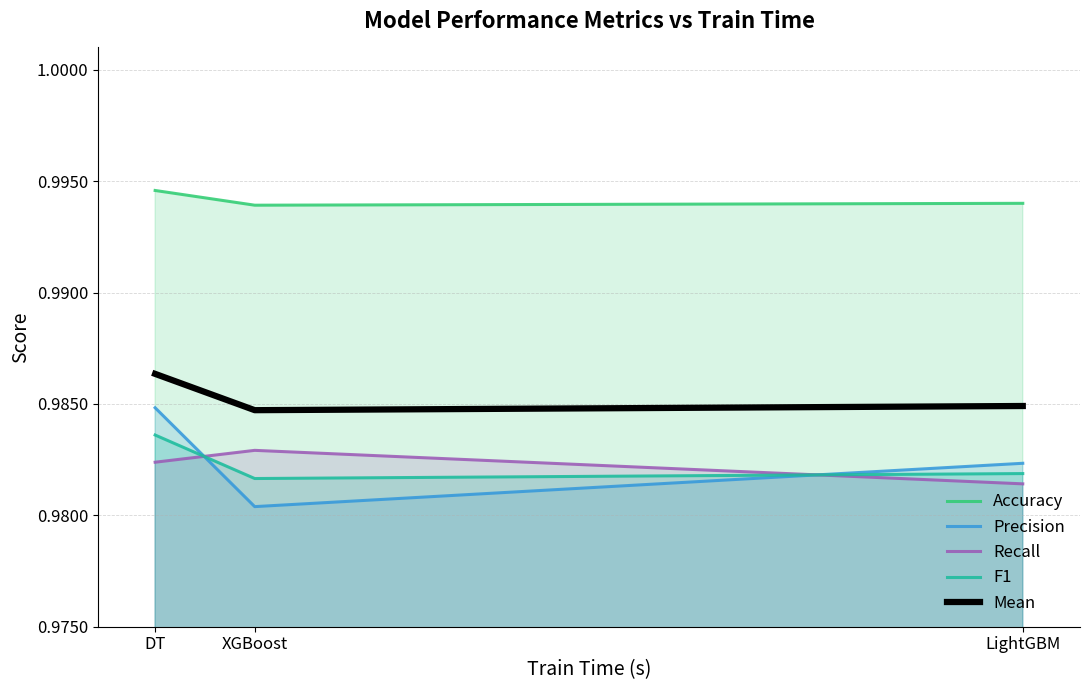

What is the value of the Recall point at the 2nd from the left?

1.0